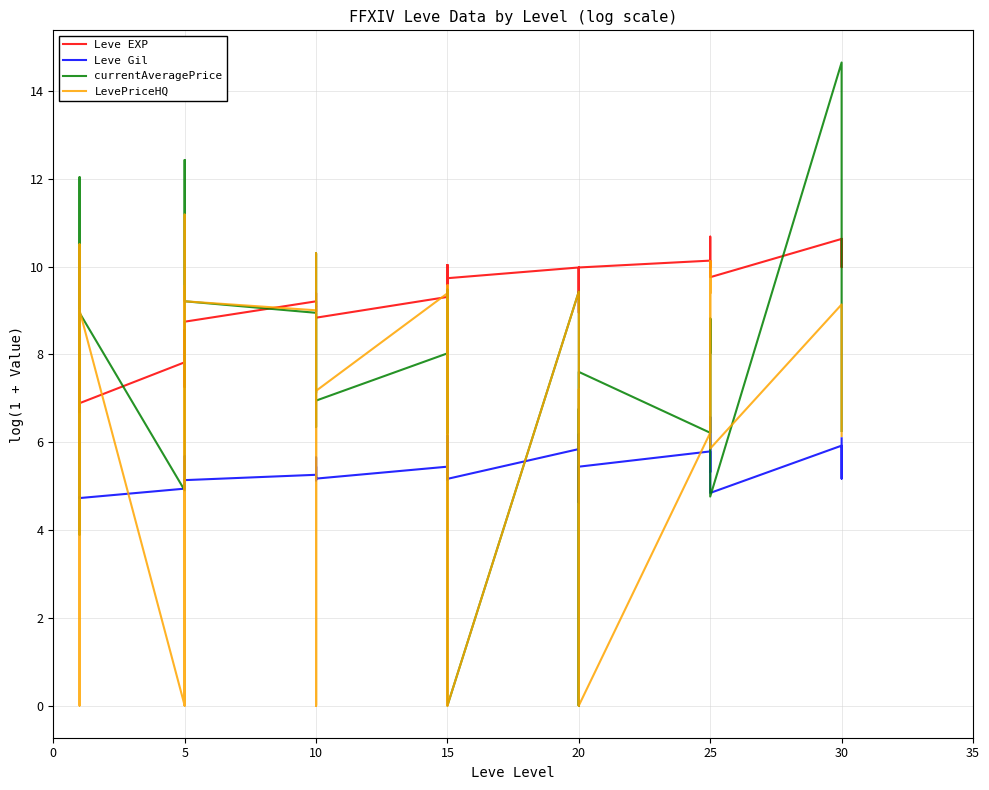

List the series in order of their overall mean, highest first.

Leve EXP, currentAveragePrice, LevePriceHQ, Leve Gil